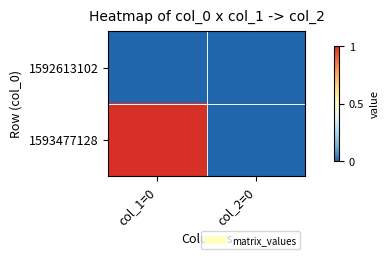

Rank the series at col_2=0 from highest to lowest value.

1592613102, 1593477128